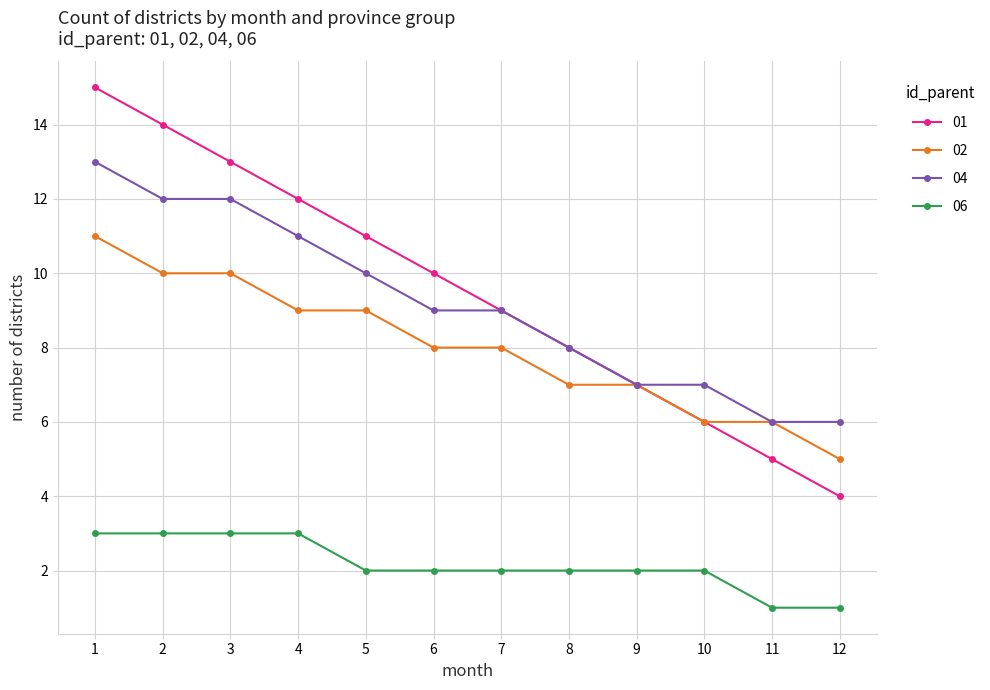

What is the sum of the 01 values at 6 and 5?

21